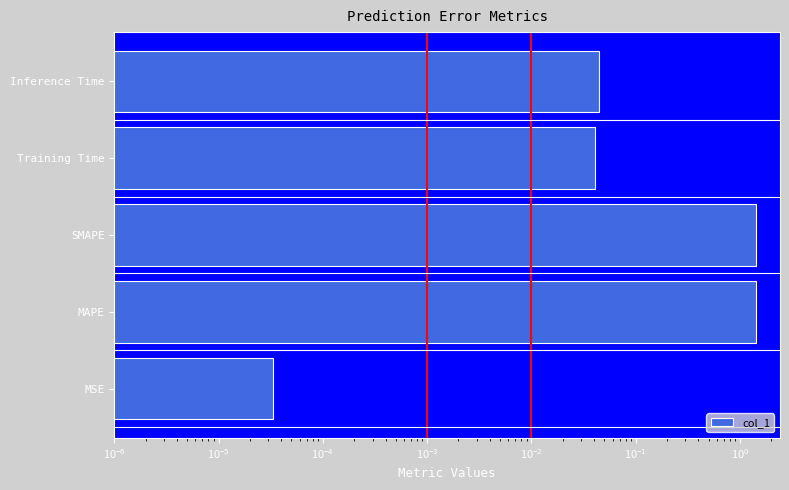

What is the sum of all values?

2.9